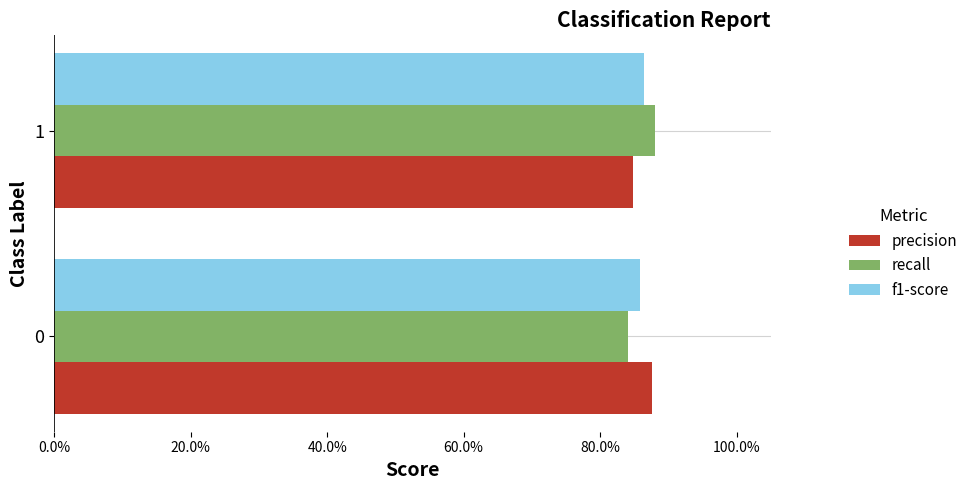

What are all the series names shown in the legend?

precision, recall, f1-score